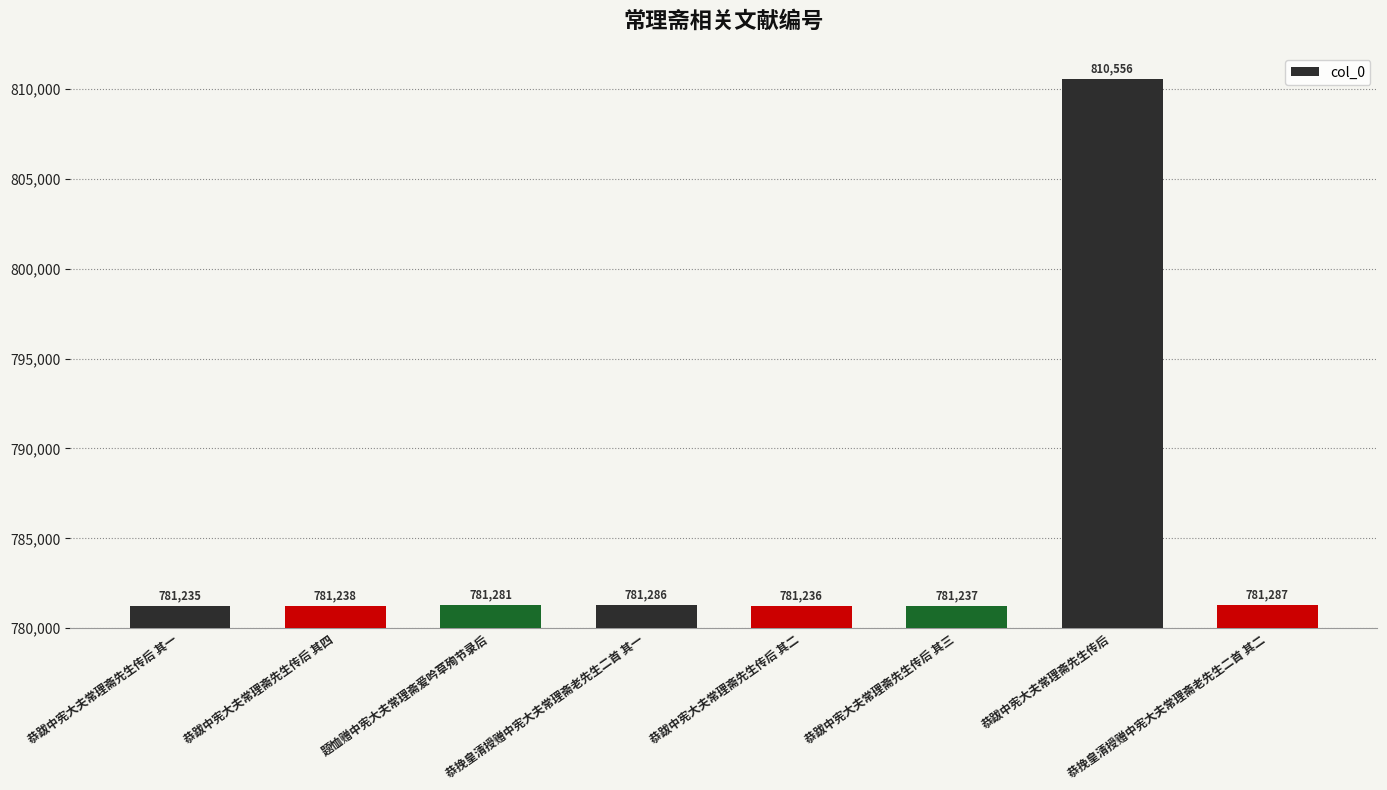

Rank the categories by value from lowest to highest.

恭跋中宪大夫常理斋先生传后 其一, 恭跋中宪大夫常理斋先生传后 其二, 恭跋中宪大夫常理斋先生传后 其三, 恭跋中宪大夫常理斋先生传后 其四, 题恤赠中宪大夫常理斋爱吟草殉节录后, 恭挽皇清授赠中宪大夫常理斋老先生二首 其一, 恭挽皇清授赠中宪大夫常理斋老先生二首 其二, 恭跋中宪大夫常理斋先生传后